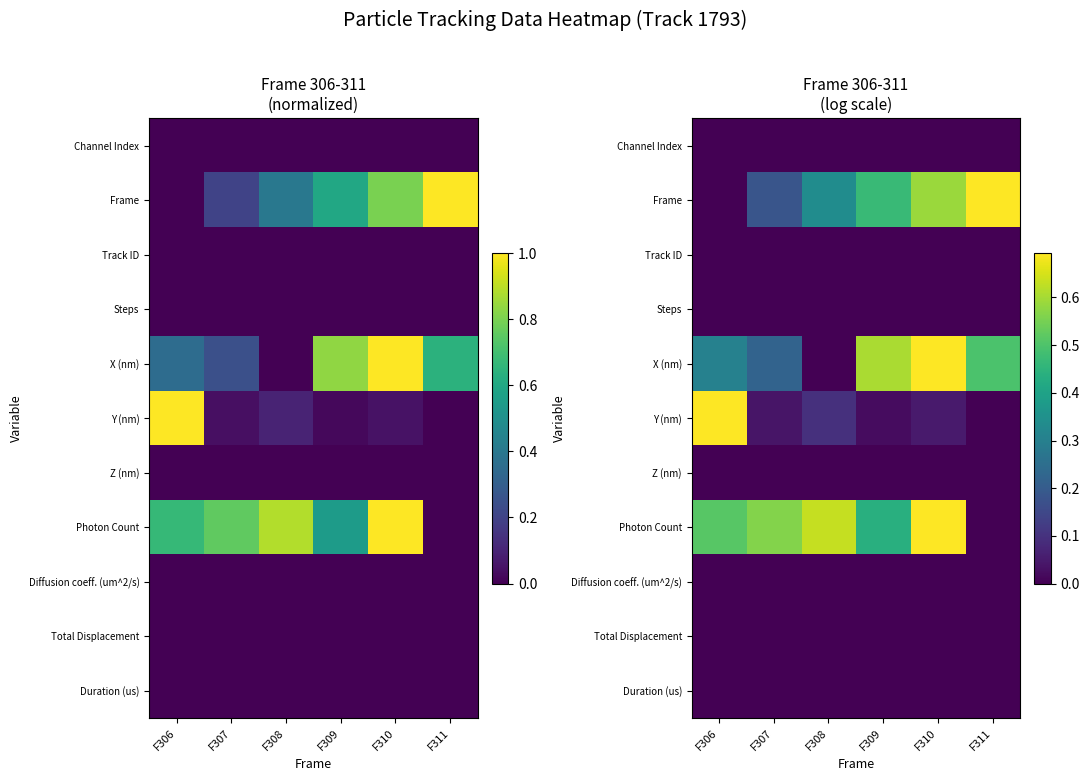

Rank the categories by Duration (us) value from lowest to highest.

F306, F307, F308, F309, F310, F311